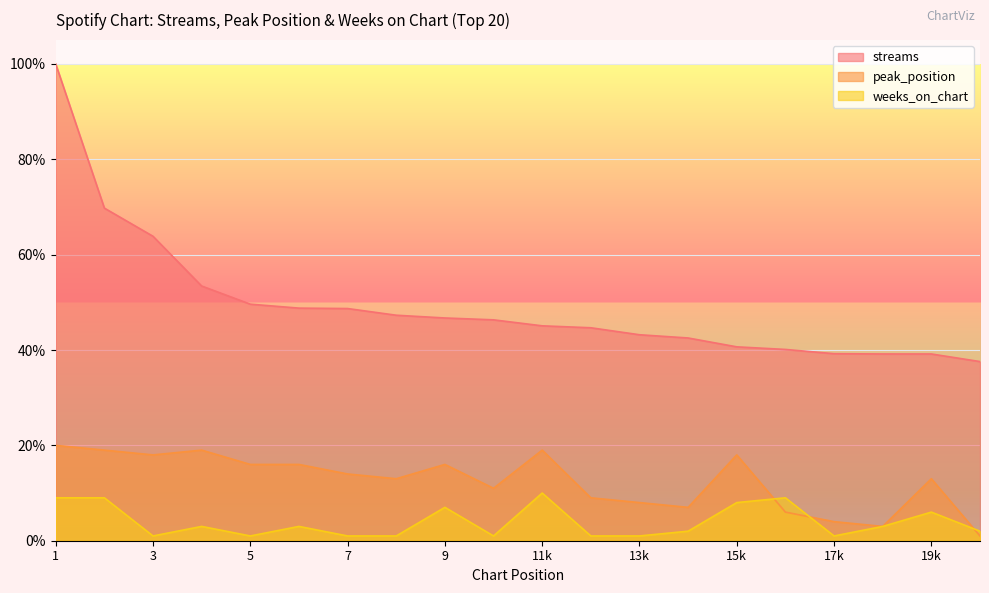

What is the maximum value shown in the chart?

100.0